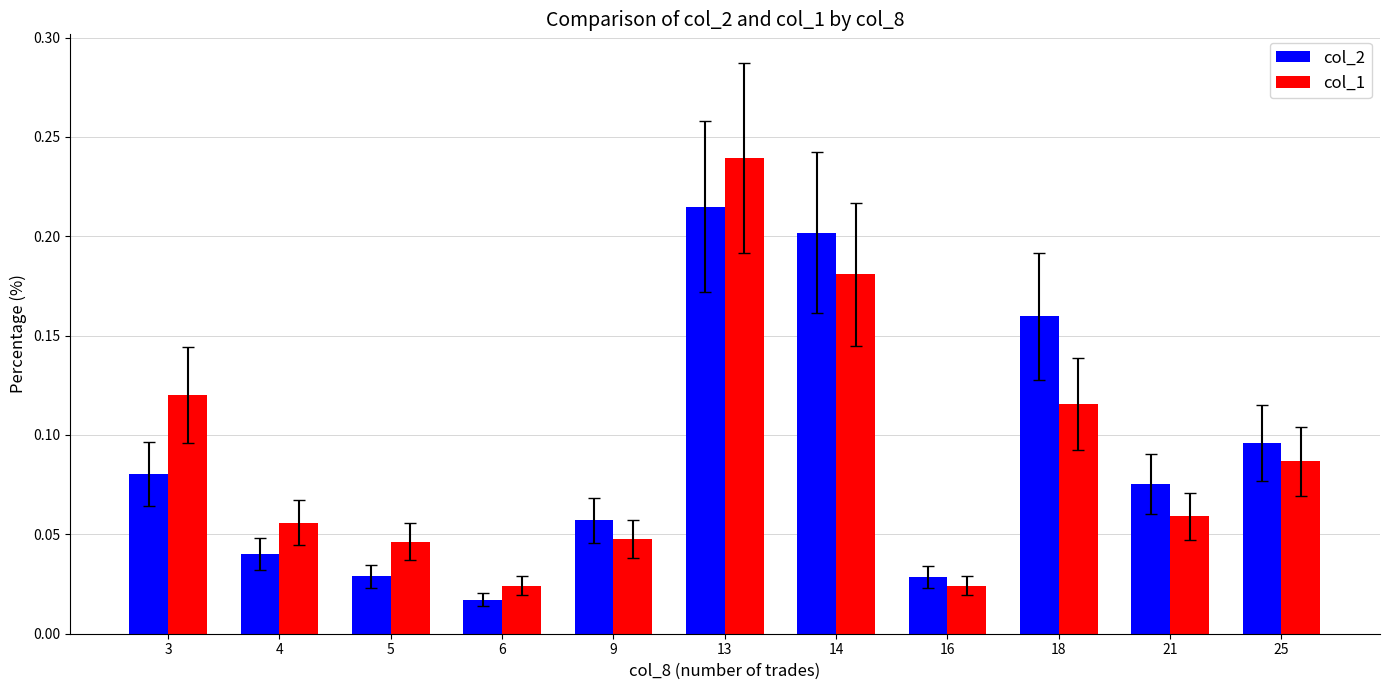

Count the number of data series in this chart.

2